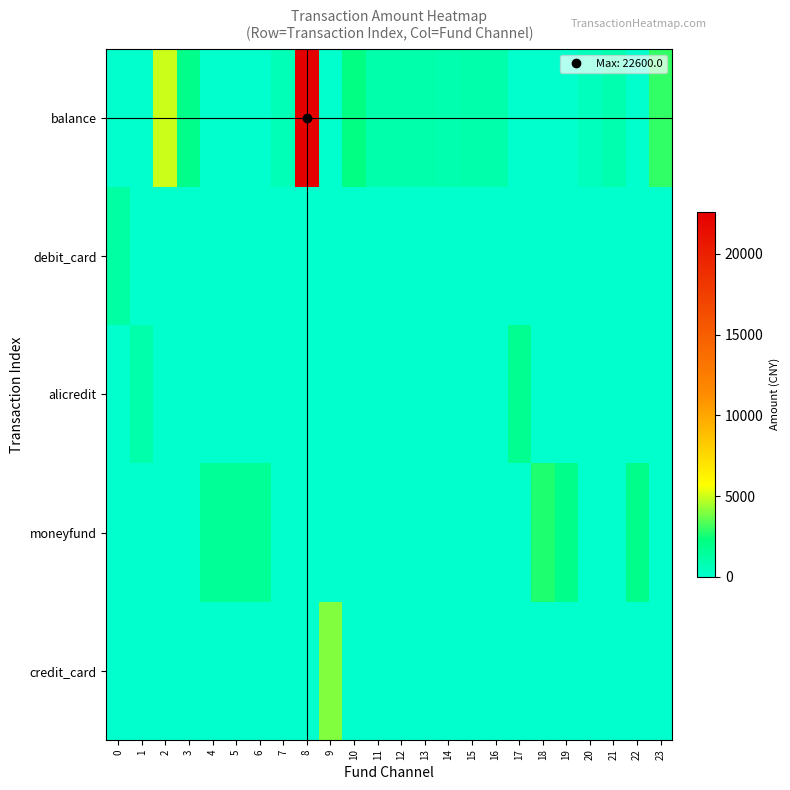

Which series changed the most between 13 and 20?

balance